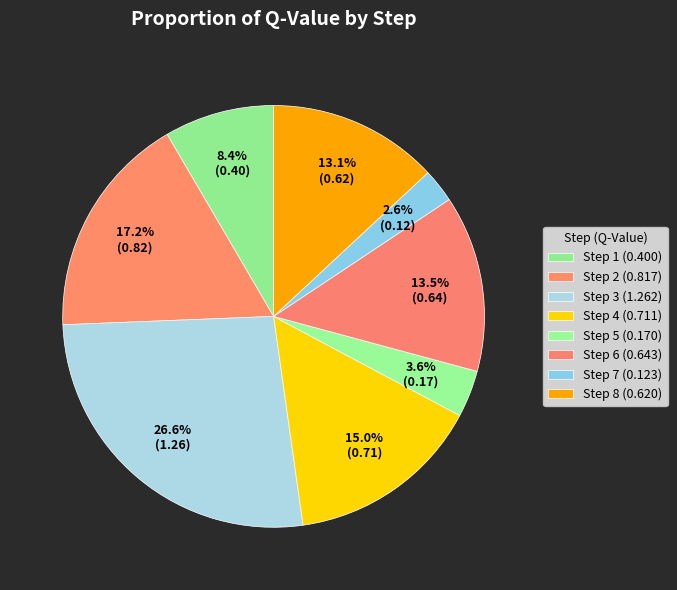

Count the number of slices in the pie.

8